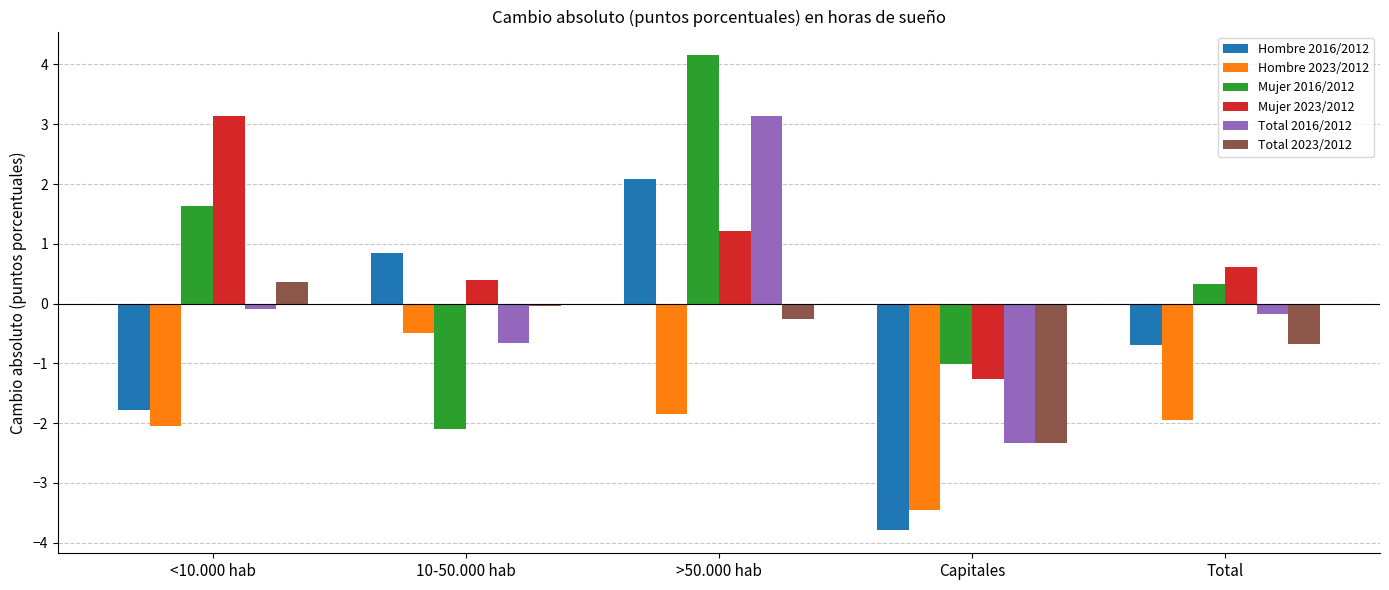

How many distinct data groups are displayed?

6